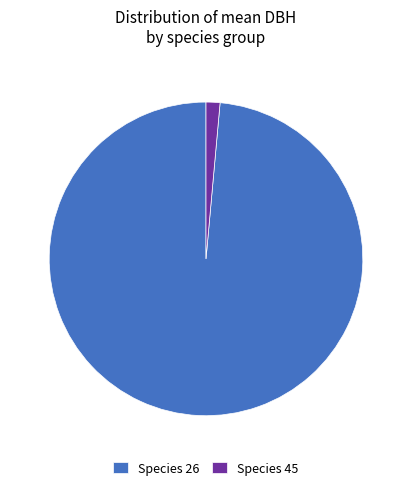

Rank the categories by value from highest to lowest.

Species 26, Species 45